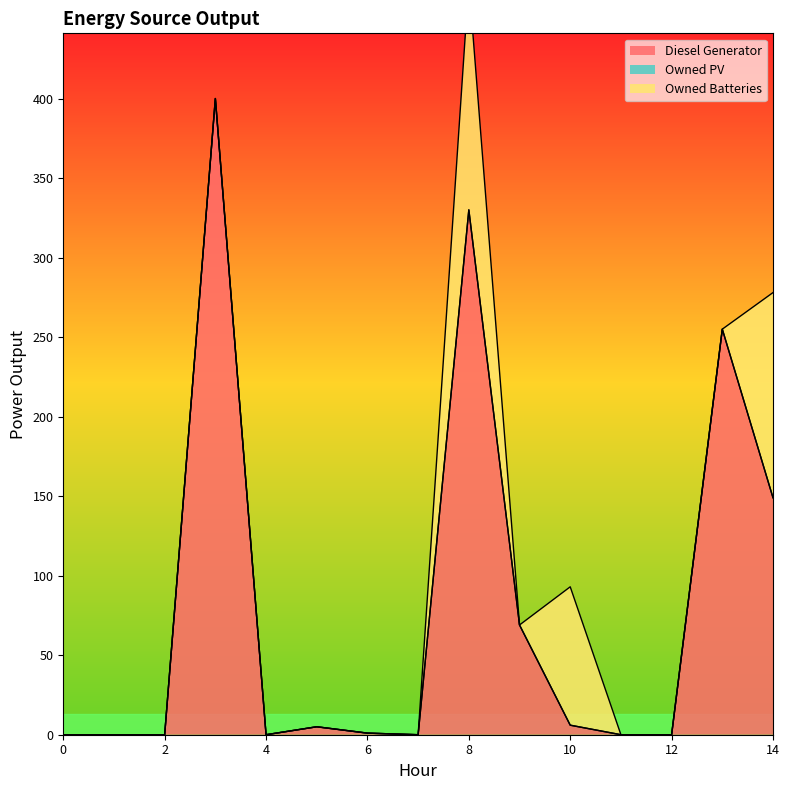

List the labels in order of Owned PV value, largest first.

0, 1, 2, 3, 4, 5, 6, 7, 8, 9, 10, 11, 12, 13, 14